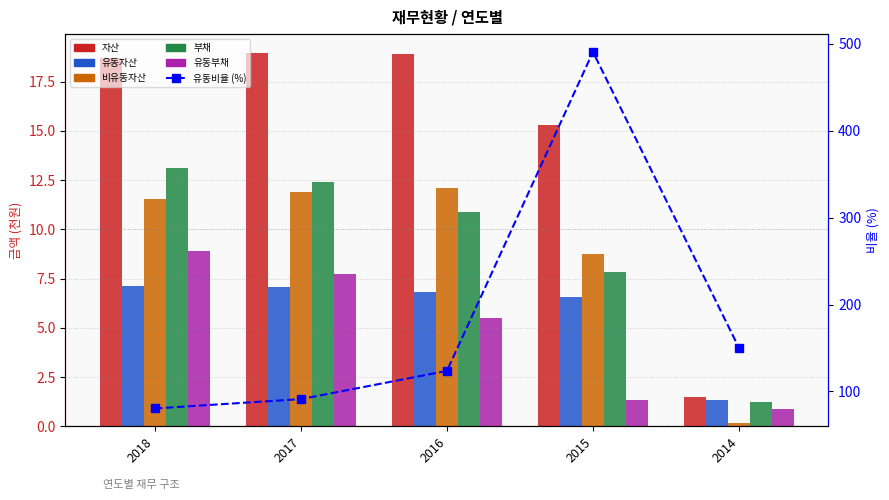

The value of 유동비율 (%) at 2015 is 490.4. True or false?

True